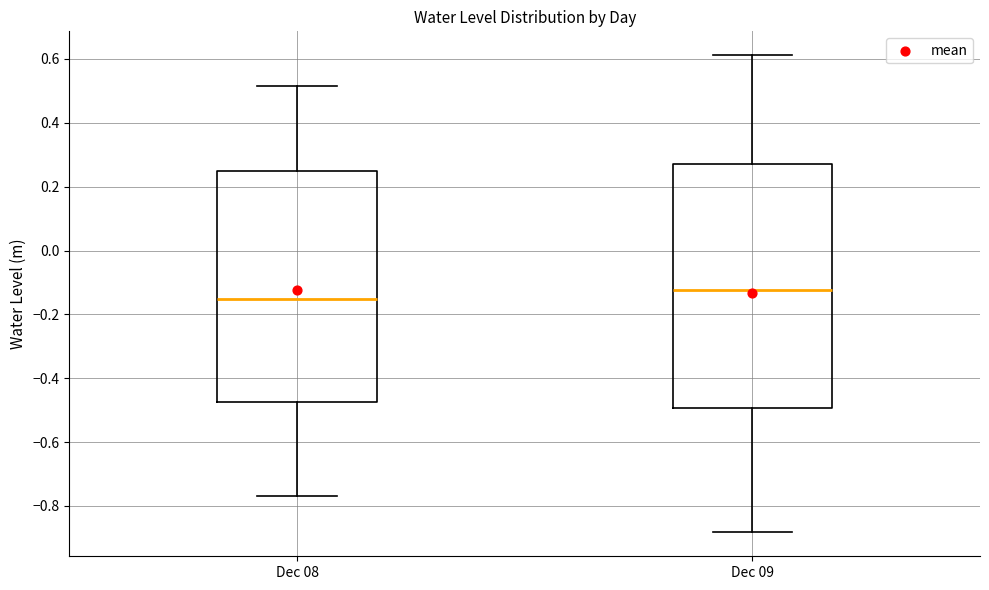

Reading left to right, read every box against the y-axis: the position of its median line, the range the box covers, and the ends of its whiskers. The values are not printed on the chart, so give them approximately, as read against the axis.

Dec 08: median -0.16, box -0.48 to 0.24, whiskers -0.76 to 0.52
Dec 09: median -0.12, box -0.50 to 0.28, whiskers -0.88 to 0.62